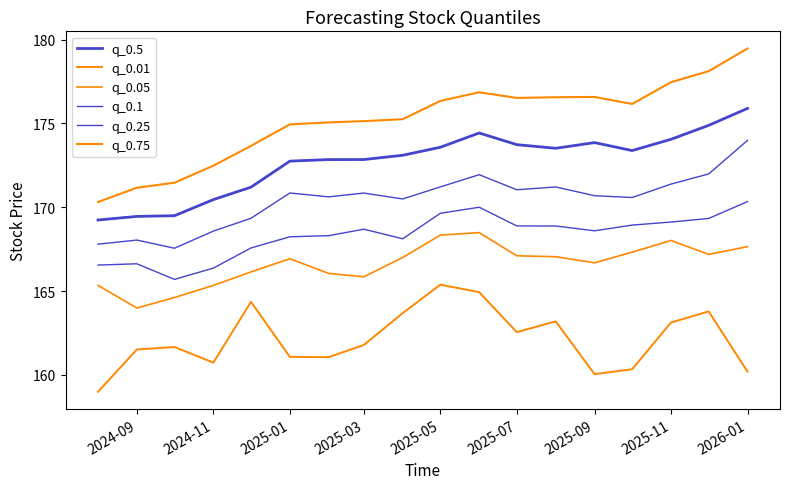

True or false: q_0.05 has more than 2 points higher than both neighbors.

True